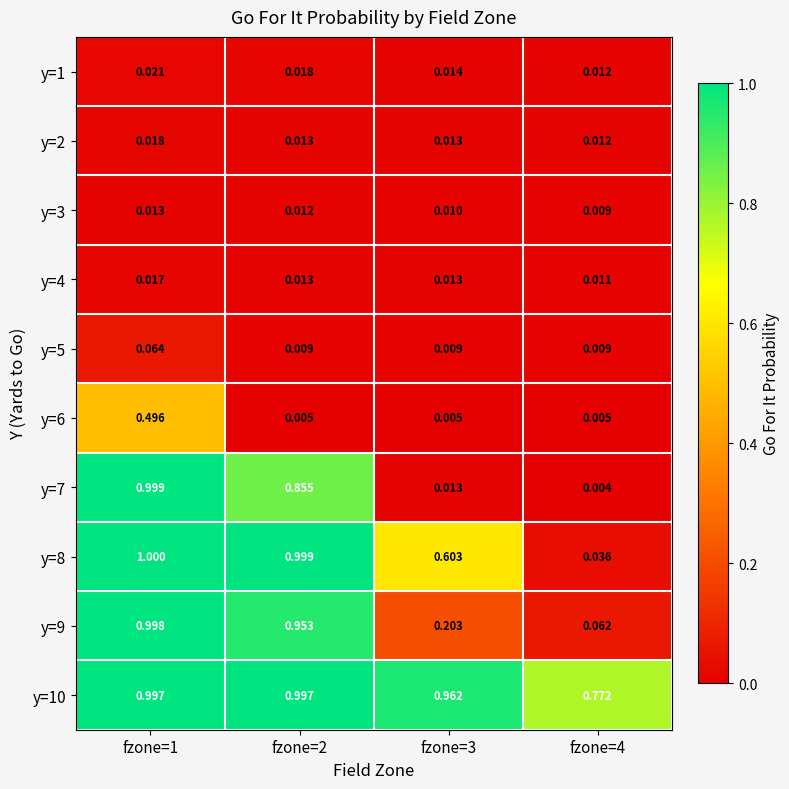

Is the value of y=7 at fzone=3 greater than the value of y=10 at fzone=2?

No